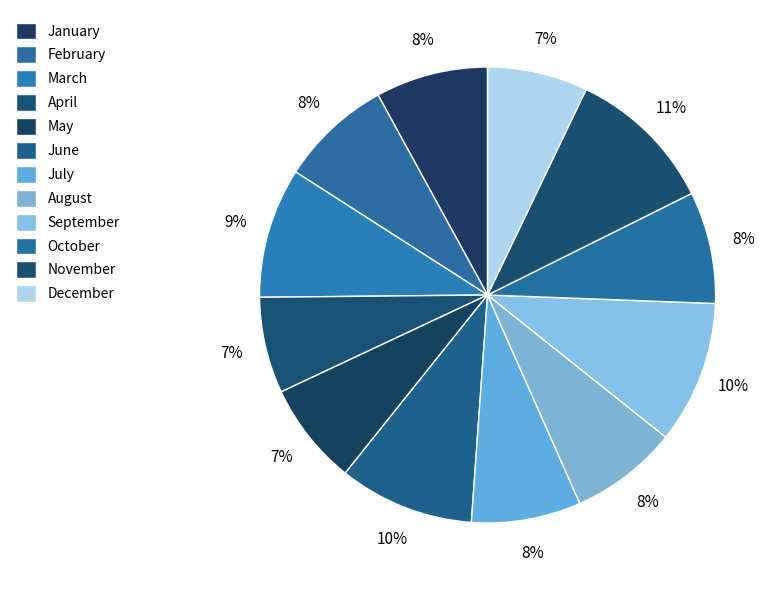

To the nearest percent, what percentage of the pie is January?

8%